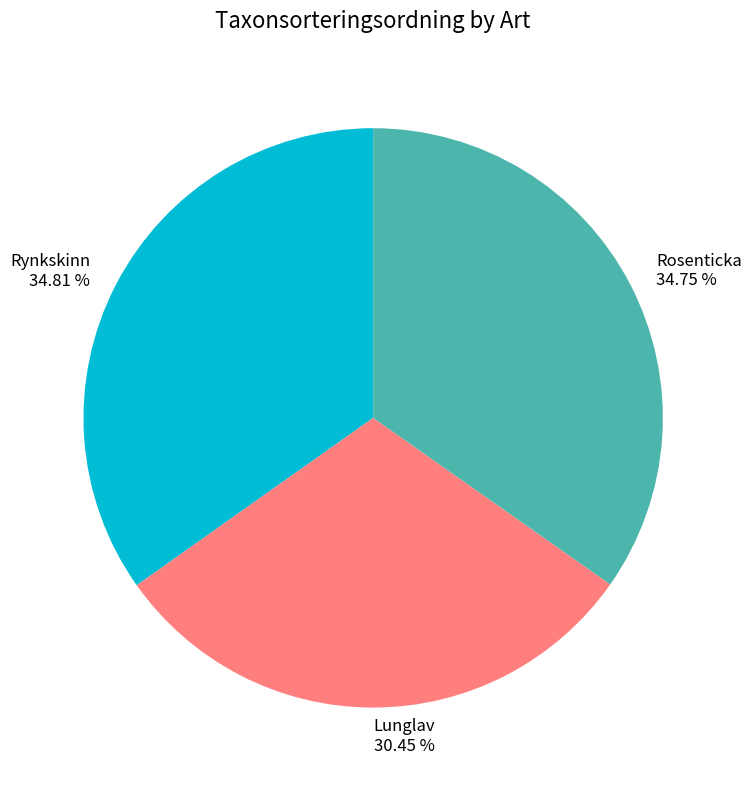

How many slices are in this pie chart?

3